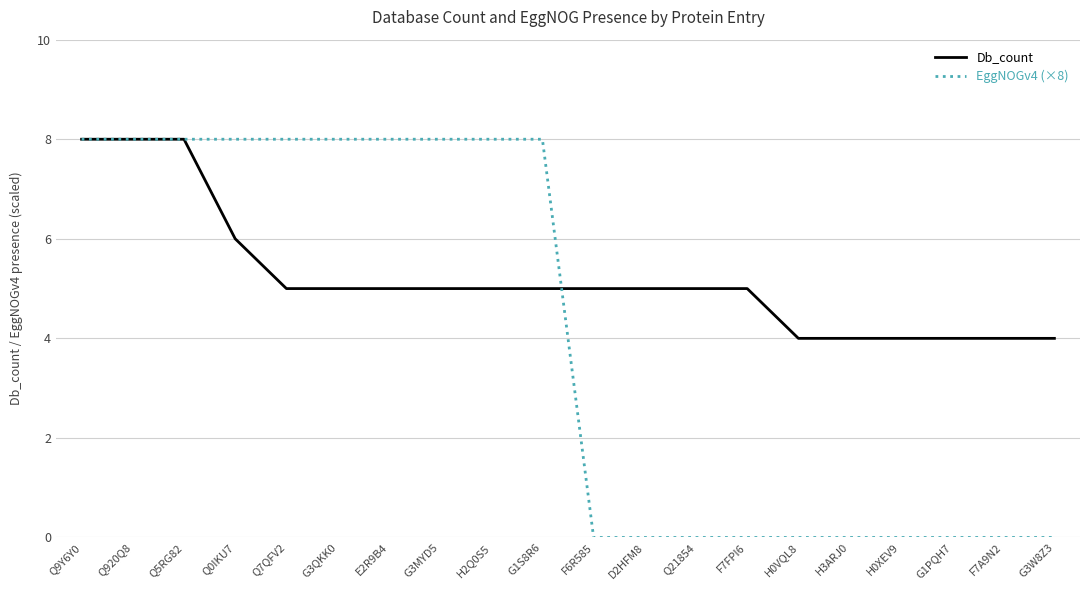

Reading right to left, extract all data points from this chart.

Db_count: 4	4	4	4	4	4	5	5	5	5	5	5	5	5	5	5	6	8	8	8
EggNOGv4 (×8): 0	0	0	0	0	0	0	0	0	0	8	8	8	8	8	8	8	8	8	8